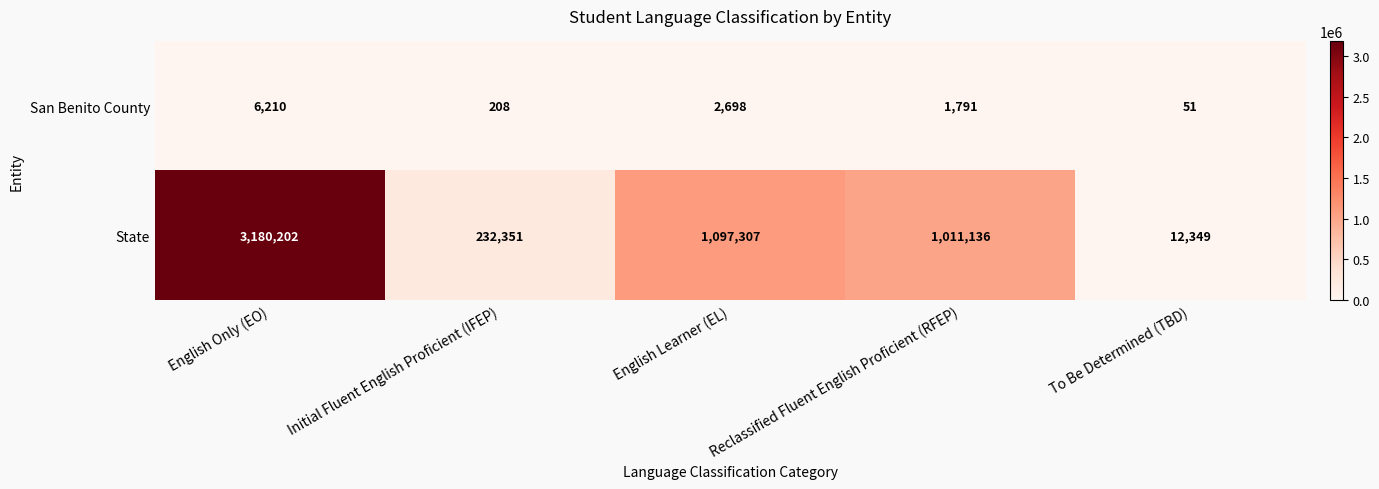

How many data points does each series have?

5